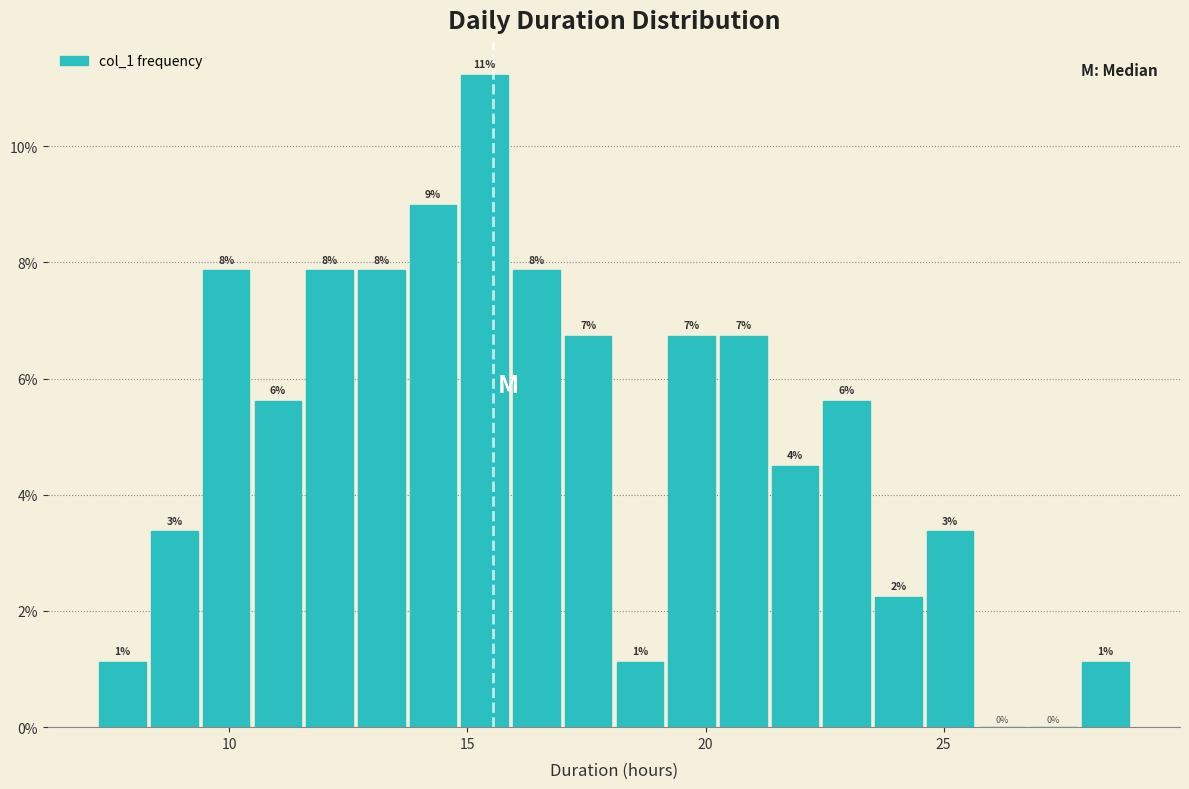

Read against the x-axis, roughly where is the centre of the tallest bar?

15.5